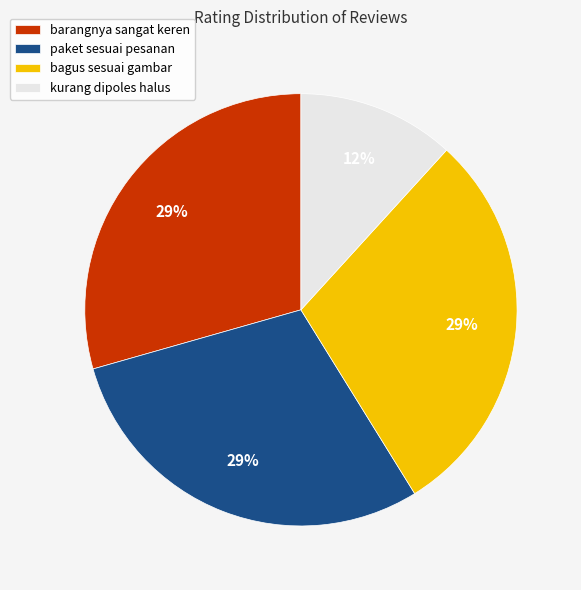

To the nearest percent, what portion does kurang dipoles halus represent?

12%